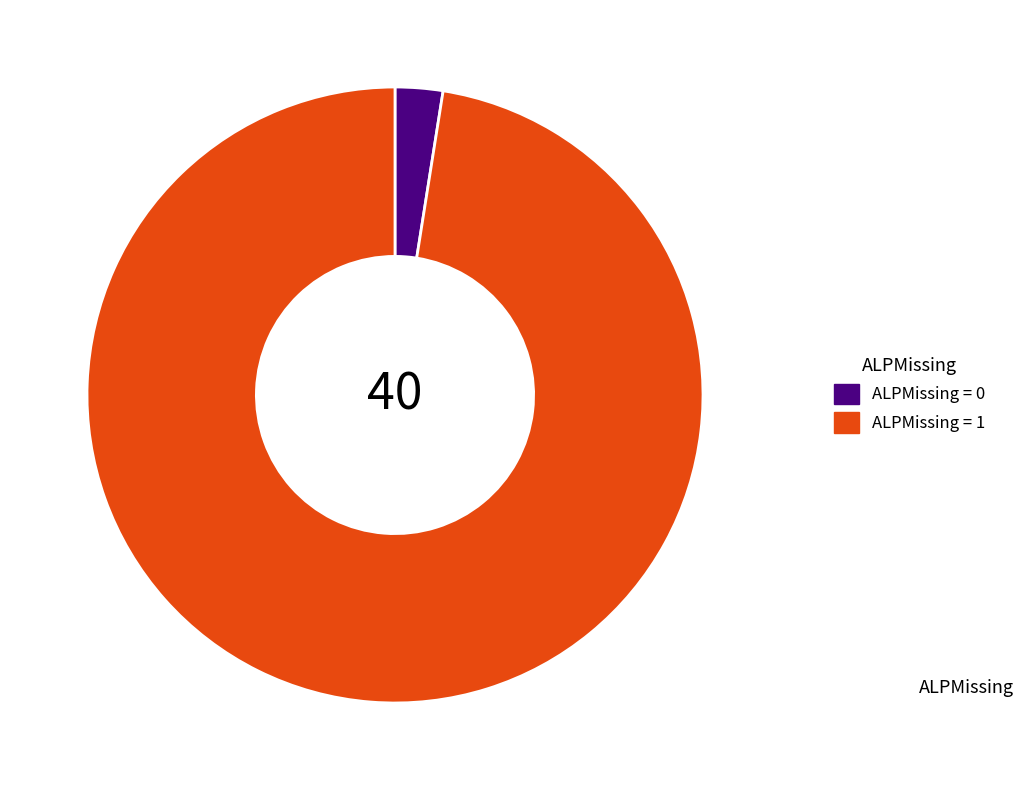

Which has a higher value, ALPMissing = 0 or ALPMissing = 1?

ALPMissing = 1